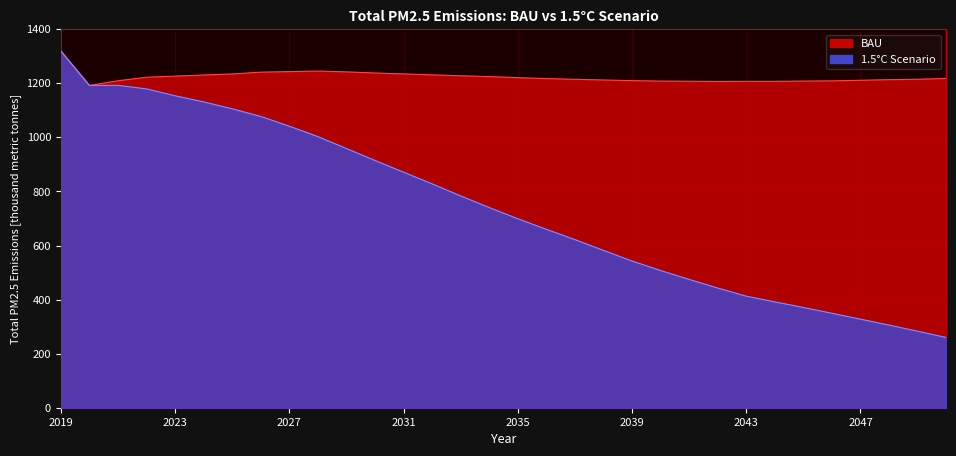

At which category is the sum across all series the highest?

2019